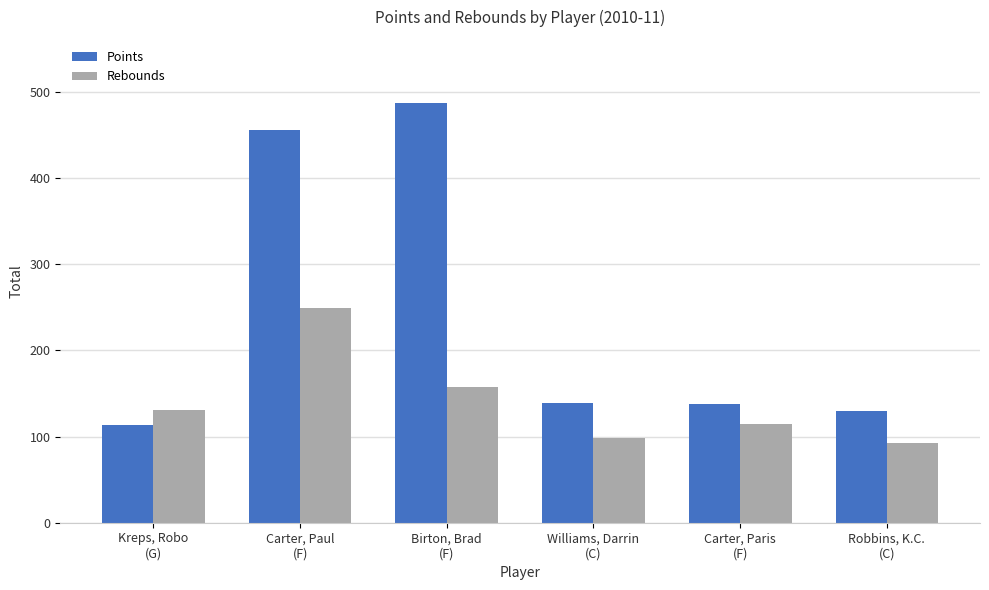

Which series has the largest range (max minus min)?

Points